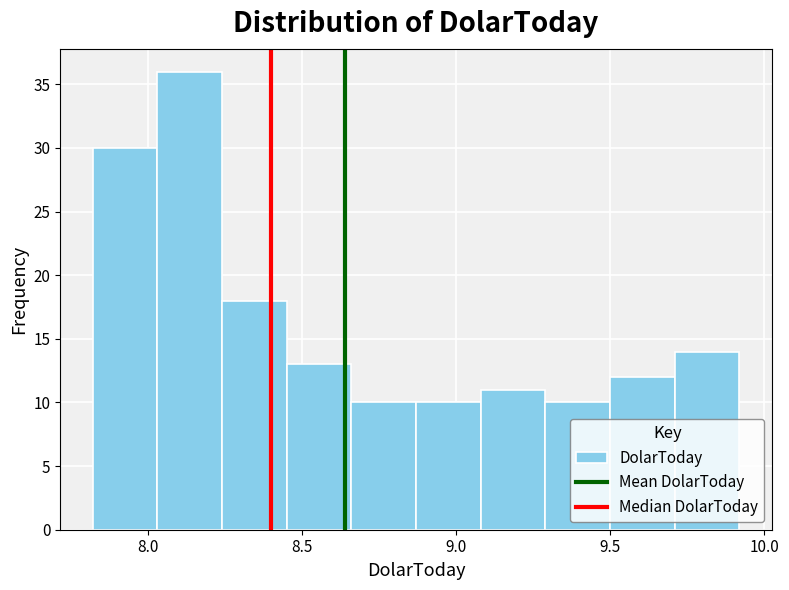

What is the height of the bar covering 8.03 to 8.24 on the x-axis? Neither the bar edges nor the heights are printed on the chart, so give them approximately, as read against the axes.

36